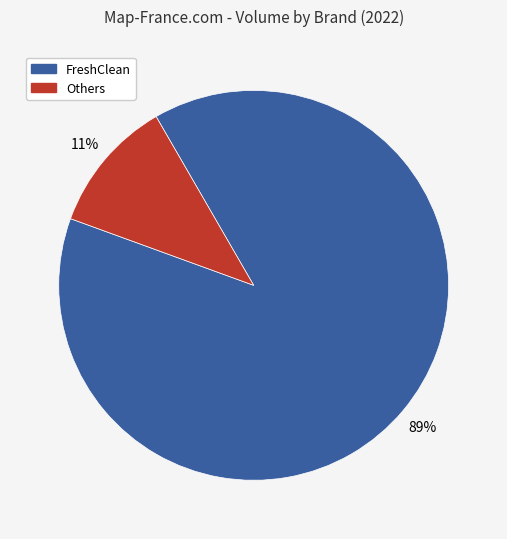

To the nearest percent, what is the difference between the largest and smallest slice percentages?

78%